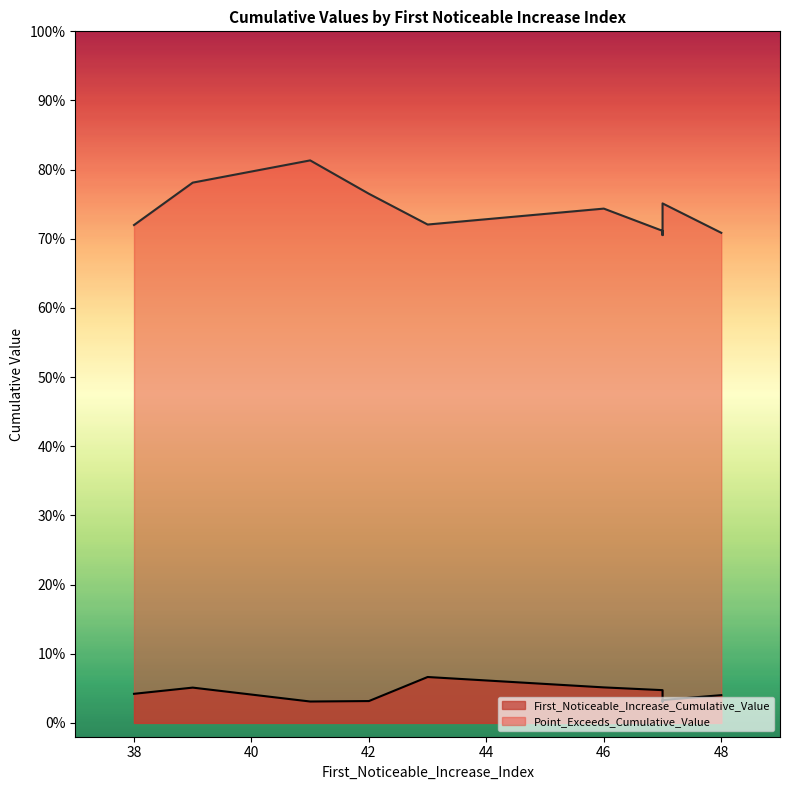

How many interior local valleys does the First_Noticeable_Increase_Cumulative_Value series have?

2